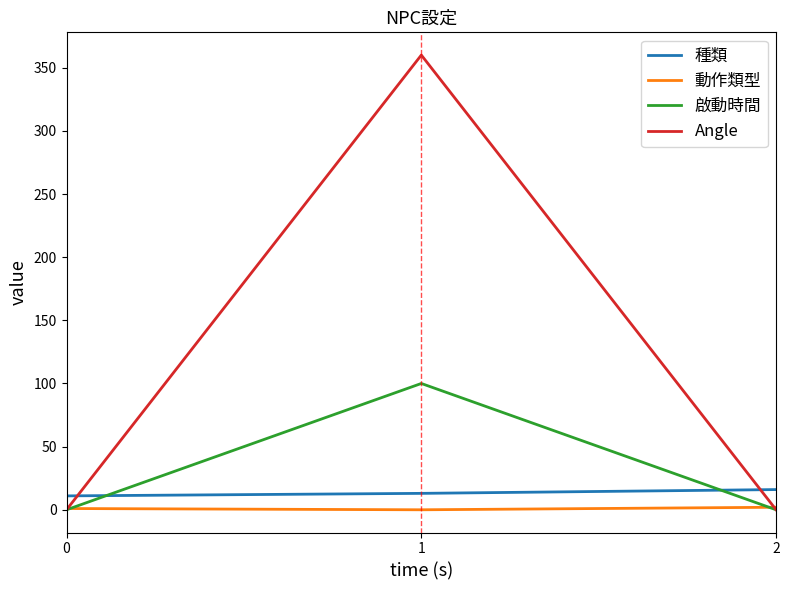

What is the maximum value for 啟動時間?

100